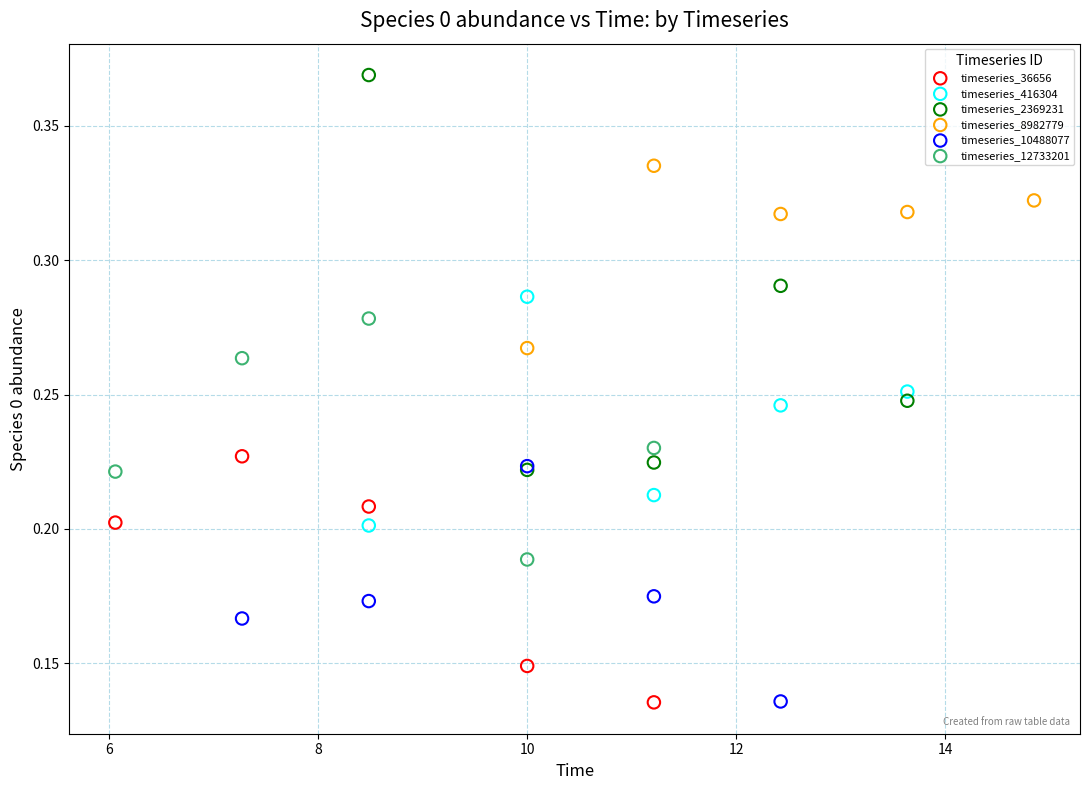

Which series has the widest spread of Y values?

timeseries_2369231